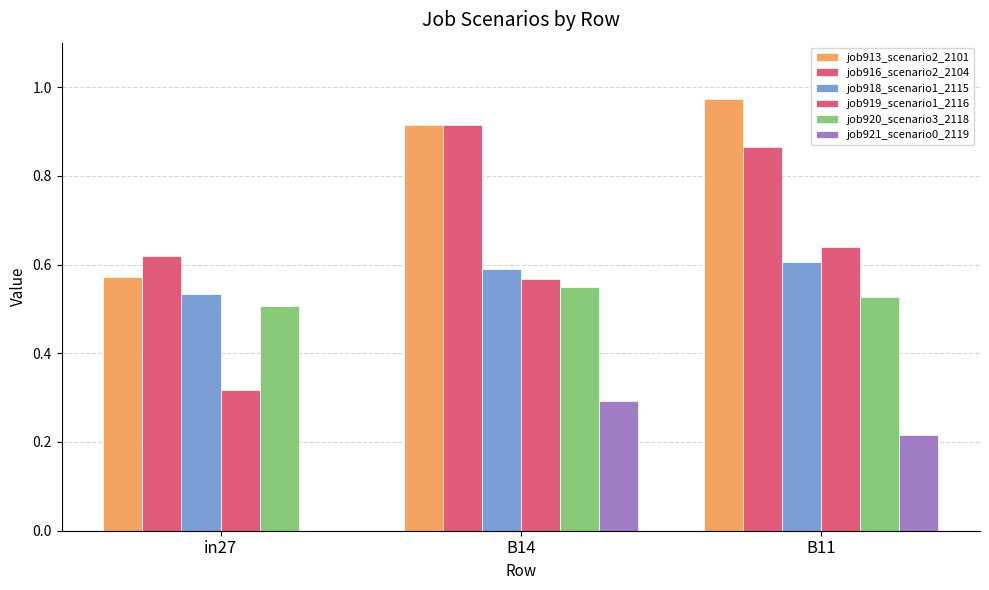

Reading left to right, list all the values displayed in this chart.

job913_scenario2_2101: in27=0.6	B14=0.9	B11=1.0
job916_scenario2_2104: in27=0.6	B14=0.9	B11=0.9
job918_scenario1_2115: in27=0.5	B14=0.6	B11=0.6
job919_scenario1_2116: in27=0.3	B14=0.6	B11=0.6
job920_scenario3_2118: in27=0.5	B14=0.5	B11=0.5
job921_scenario0_2119: in27=0.0	B14=0.3	B11=0.2